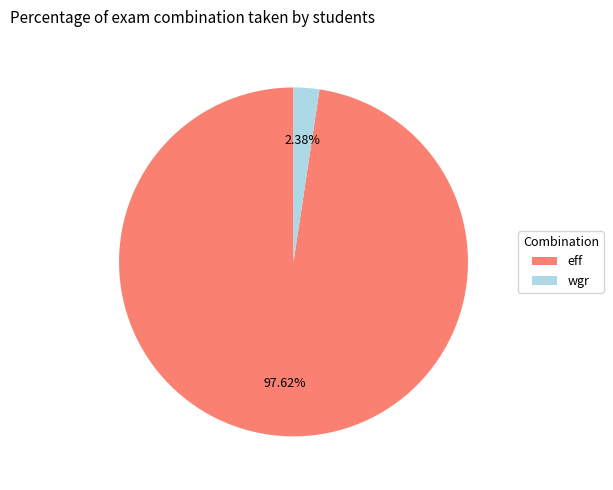

Do wgr and eff together represent more than half of the pie?

Yes